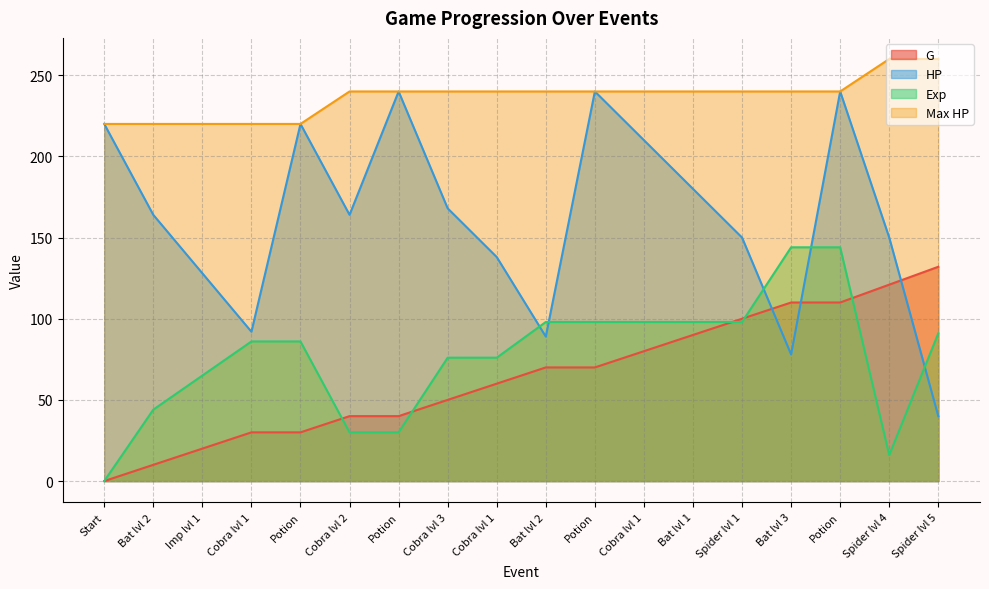

What is the label of the 10th point from the right?

Cobra lvl 1